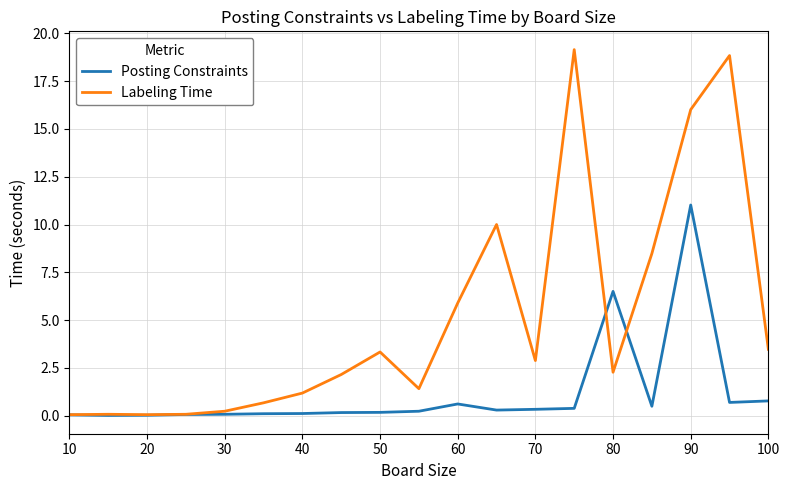

Which series has the largest range (max minus min)?

Labeling Time